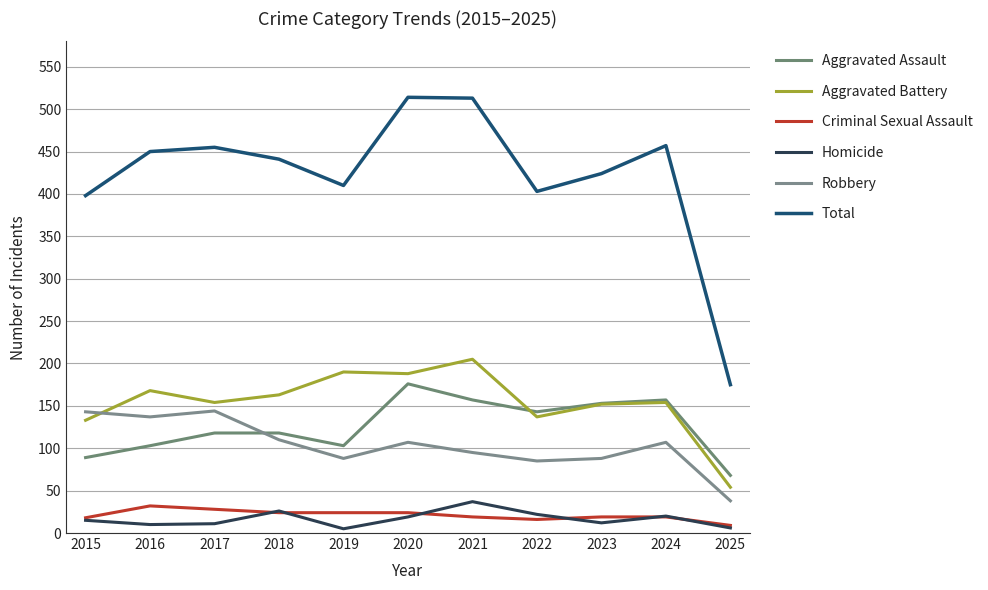

What is the difference between the Criminal Sexual Assault values at 2016 and 2018?

8